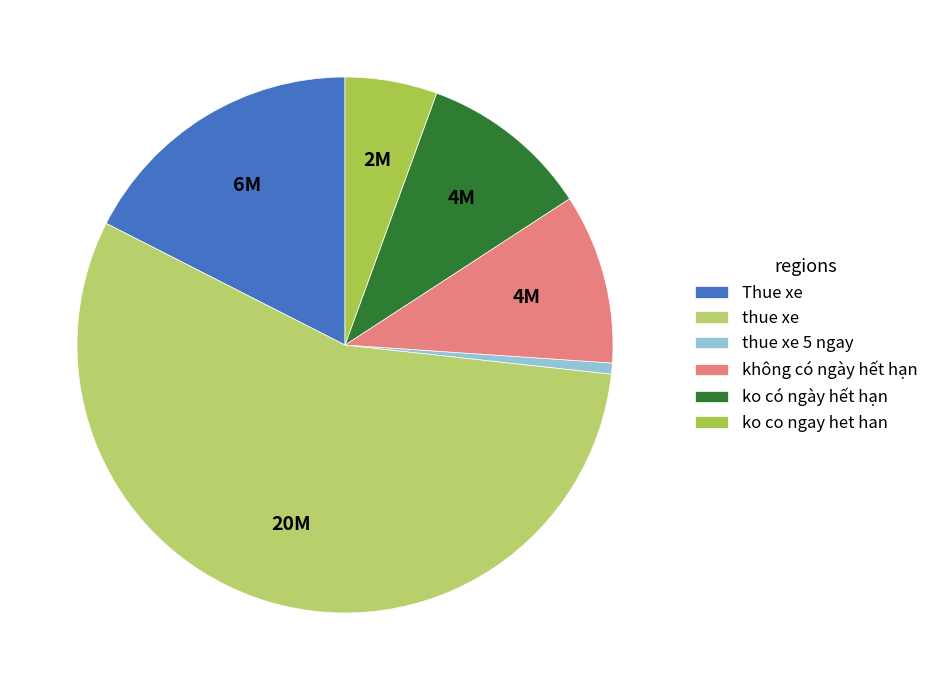

How many segments does this pie chart have?

6